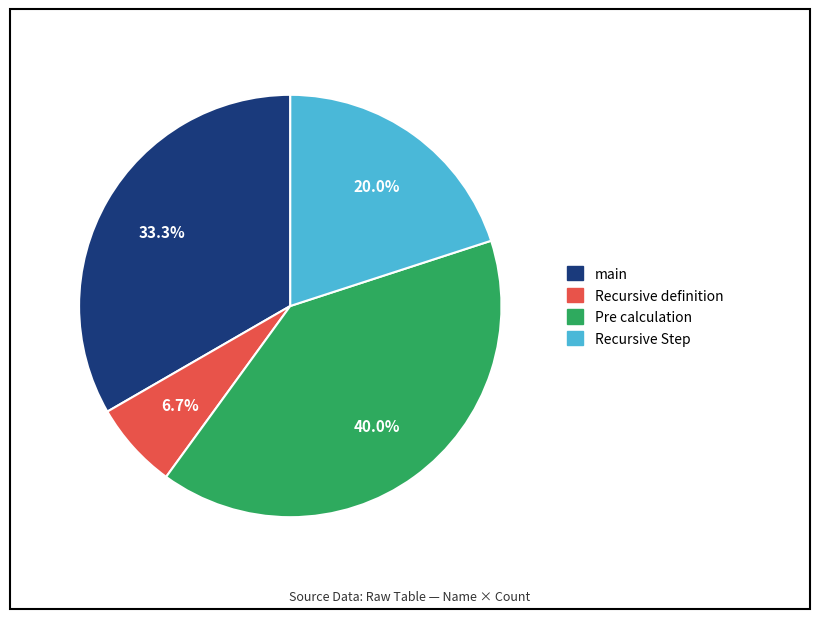

Which slice is the largest?

Pre calculation